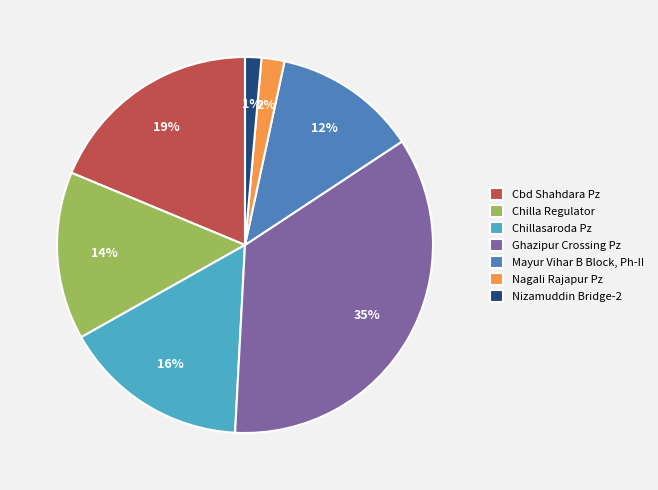

True or false: Chilla Regulator accounts for 20% of the total.

False